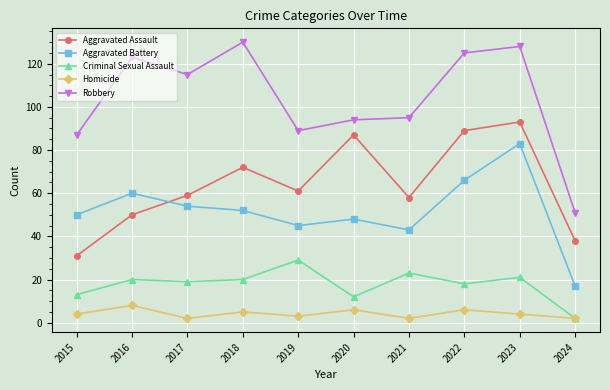

What is the difference between the Homicide values at 2017 and 2015?

2